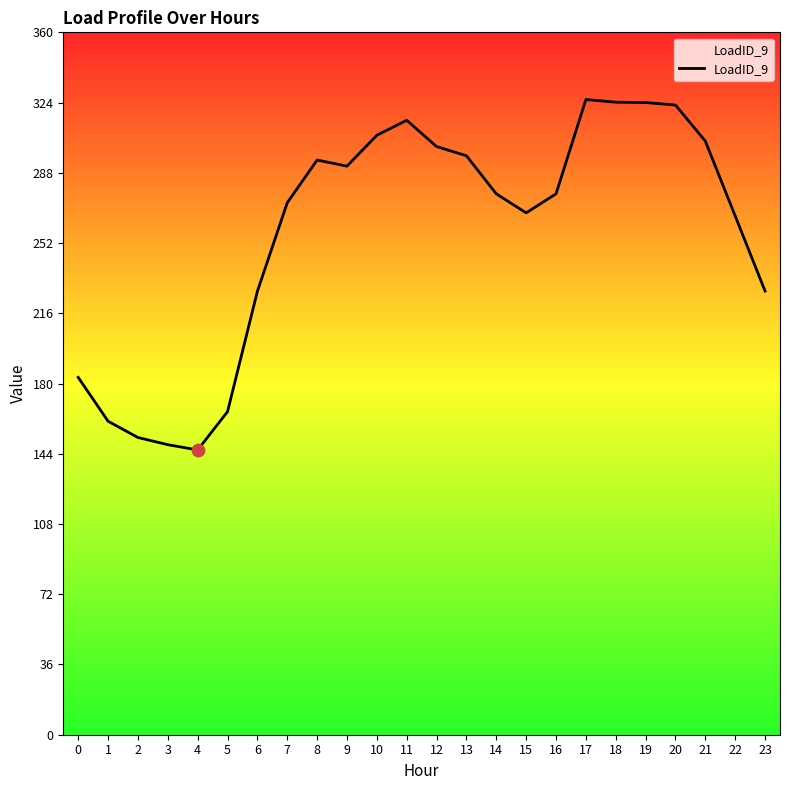

Approximately how many times larger is the value at 10 compared to 6?

1.4